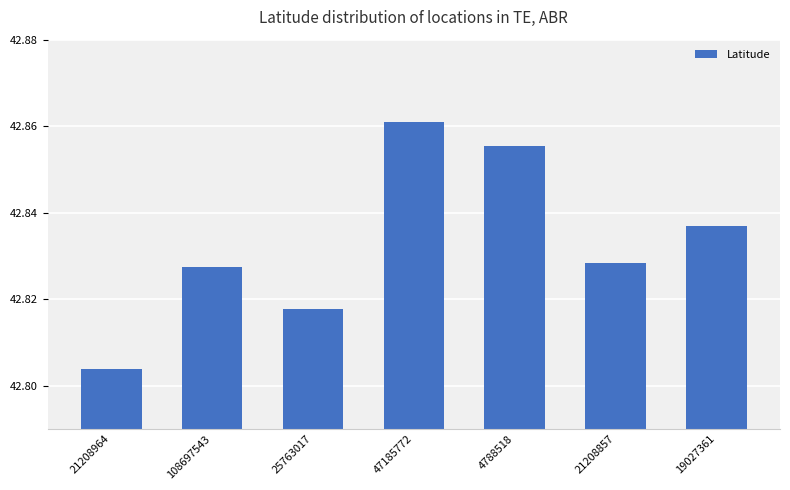

What is the label of the 4th bar from the right?

47185772